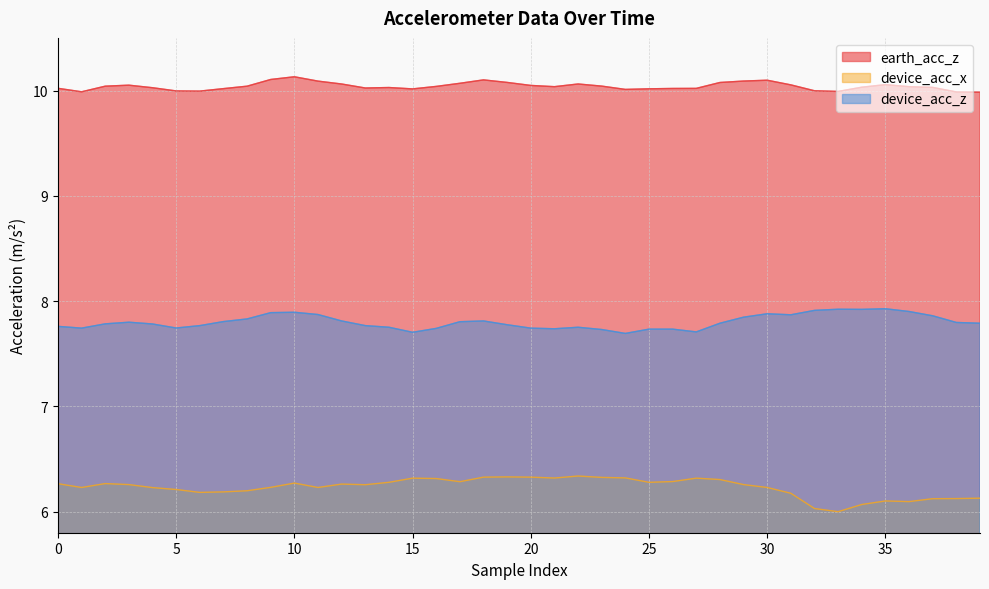

How many interior local valleys does the earth_acc_z series have?

7